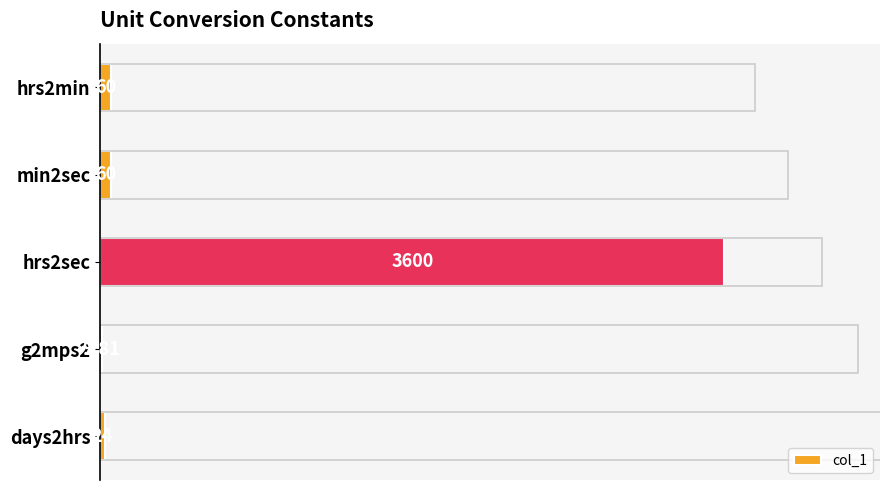

What is the difference between the maximum and second lowest values?

3576.0